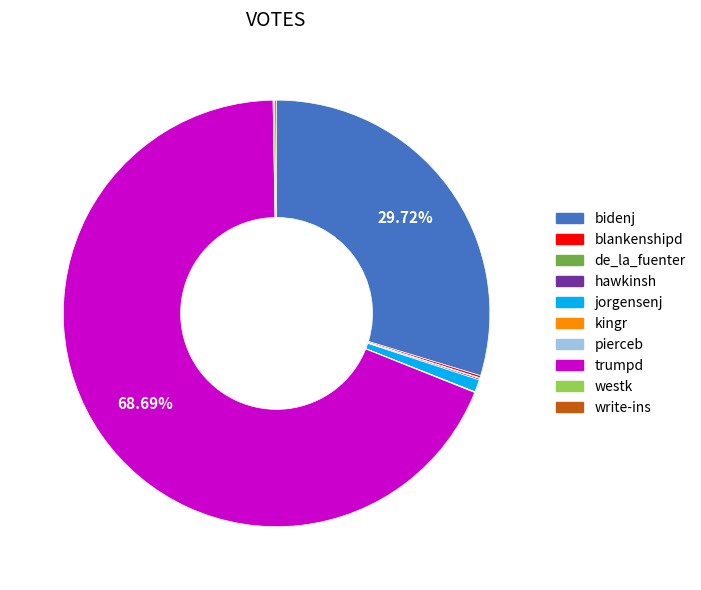

Does any single category account for the majority?

Yes